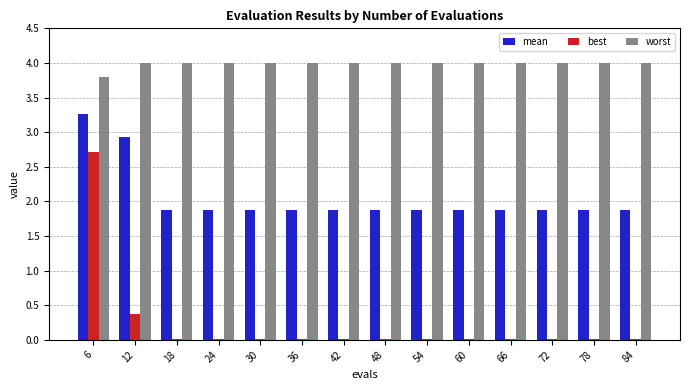

The value of mean at 66 is 1.9. True or false?

True